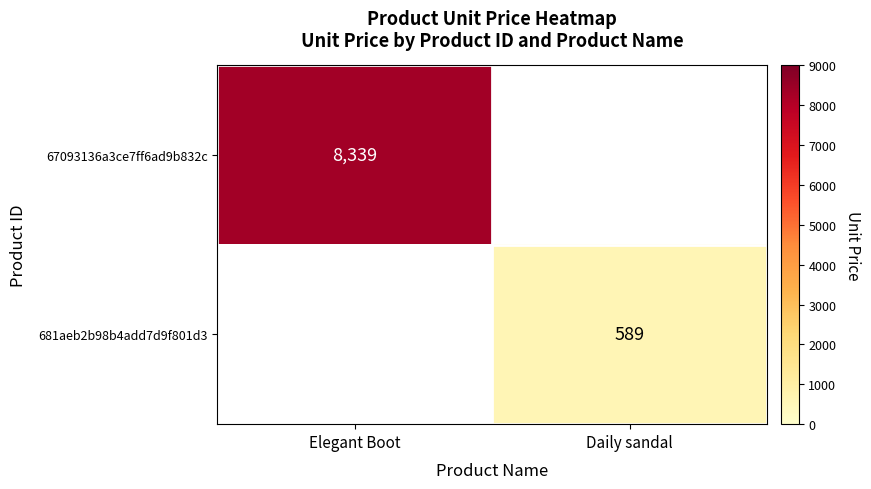

Is it true that 681aeb2b98b4add7d9f801d3 equals 924 at Daily sandal?

False